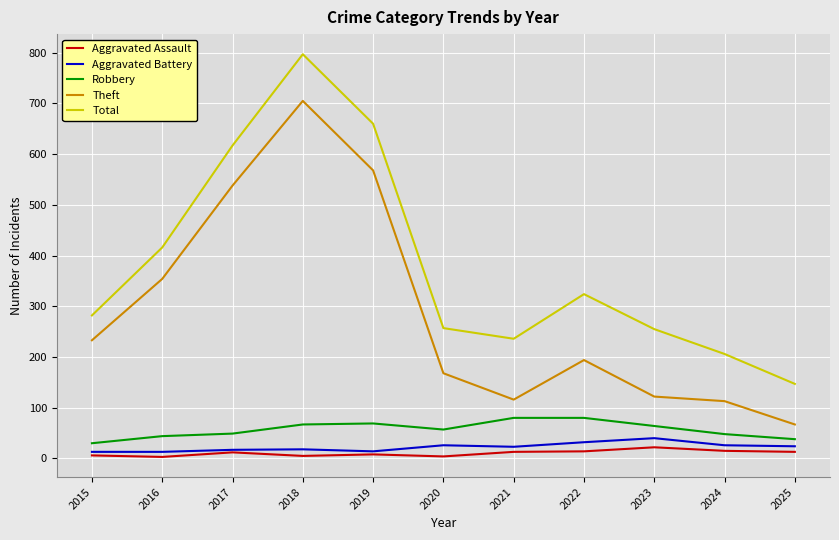

Where is the first local maximum for Theft?

2018